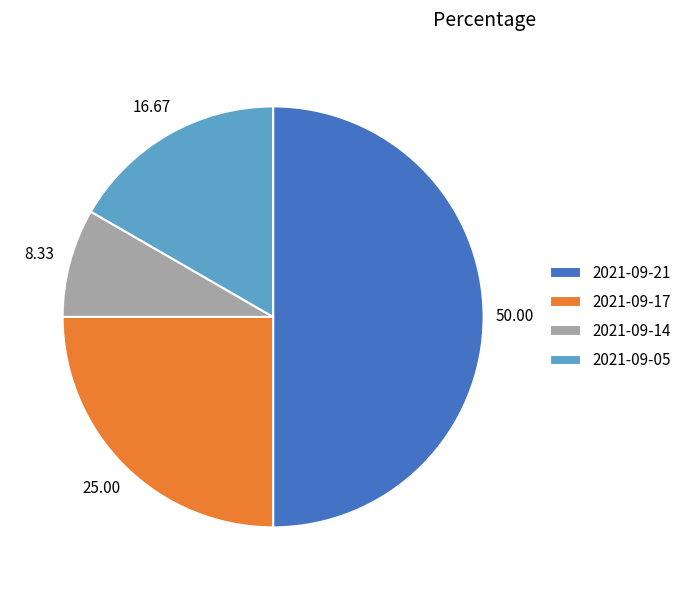

Which category has the biggest portion of the pie?

2021-09-21